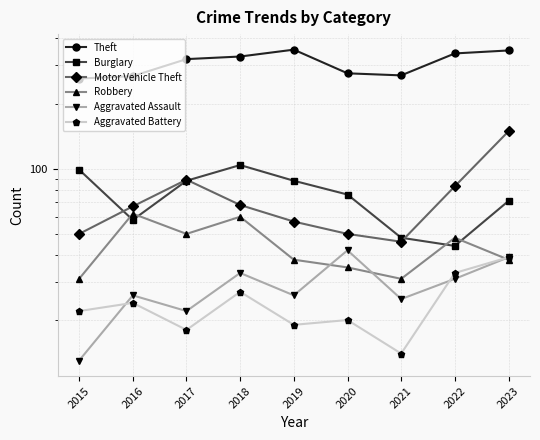

Where is the first local maximum for Motor Vehicle Theft?

2017